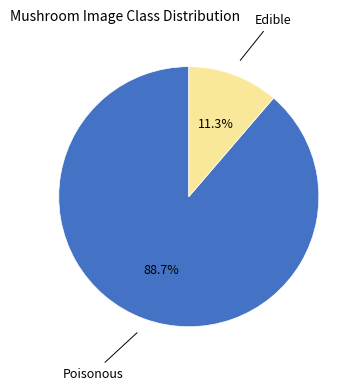

Does any single category account for the majority?

Yes